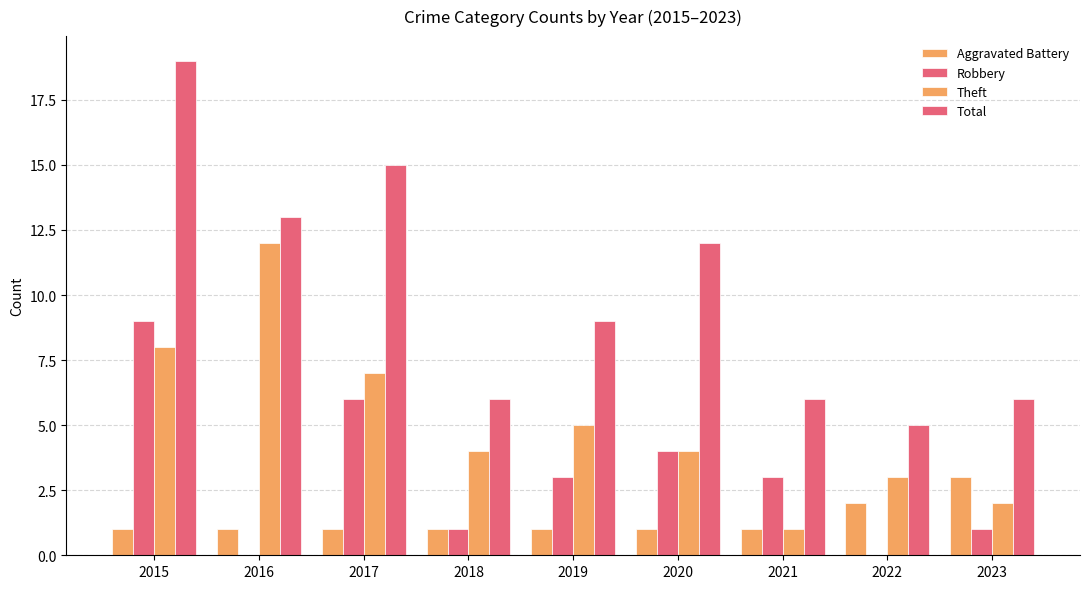

Rank the series by their maximum value, from highest to lowest.

Total, Theft, Robbery, Aggravated Battery